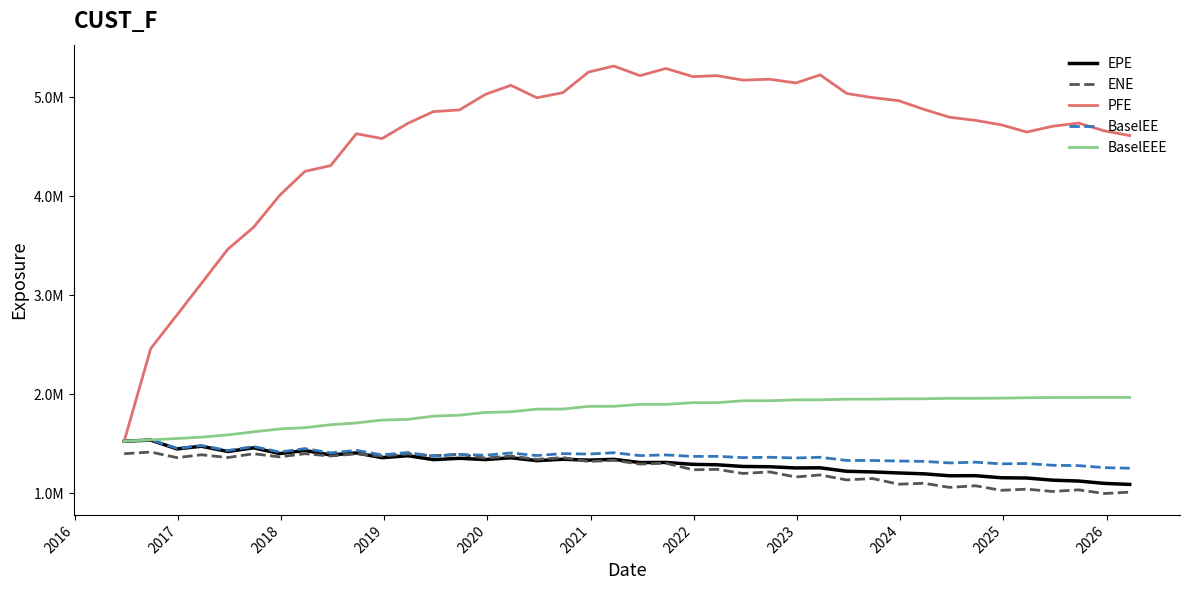

Is this an area chart (filled region under the line)?

No